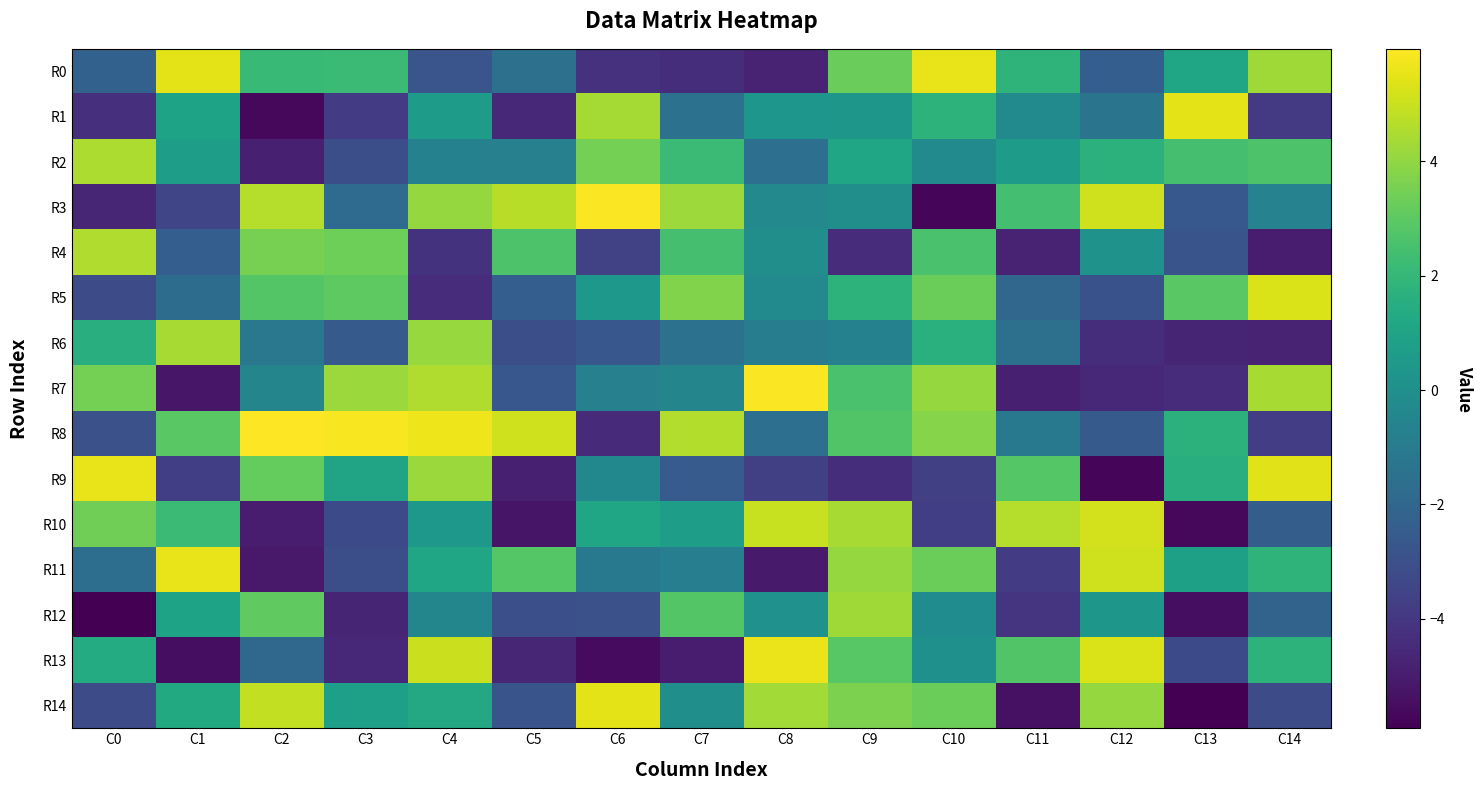

Which series has the largest range (max minus min)?

R3